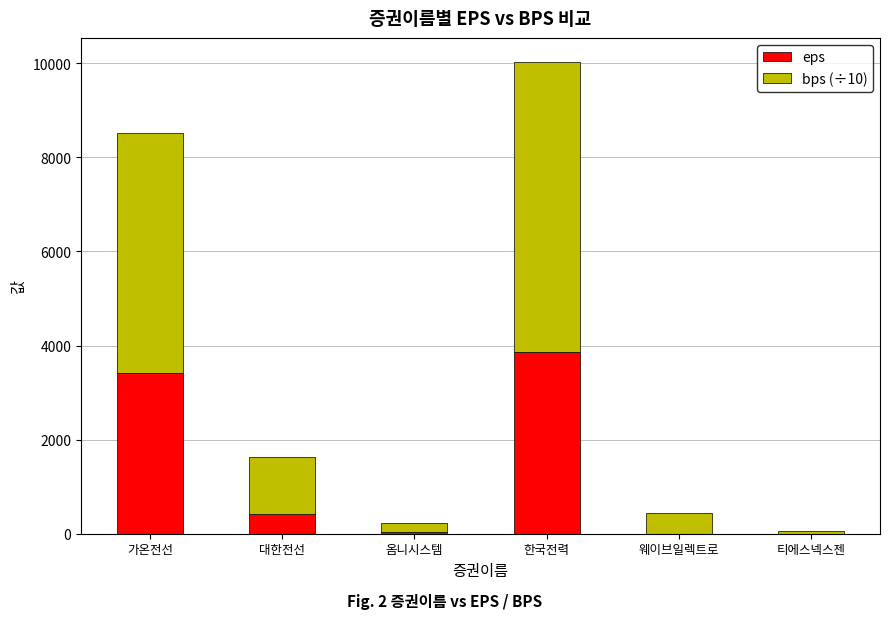

What is the highest value of the eps series?

3857.0